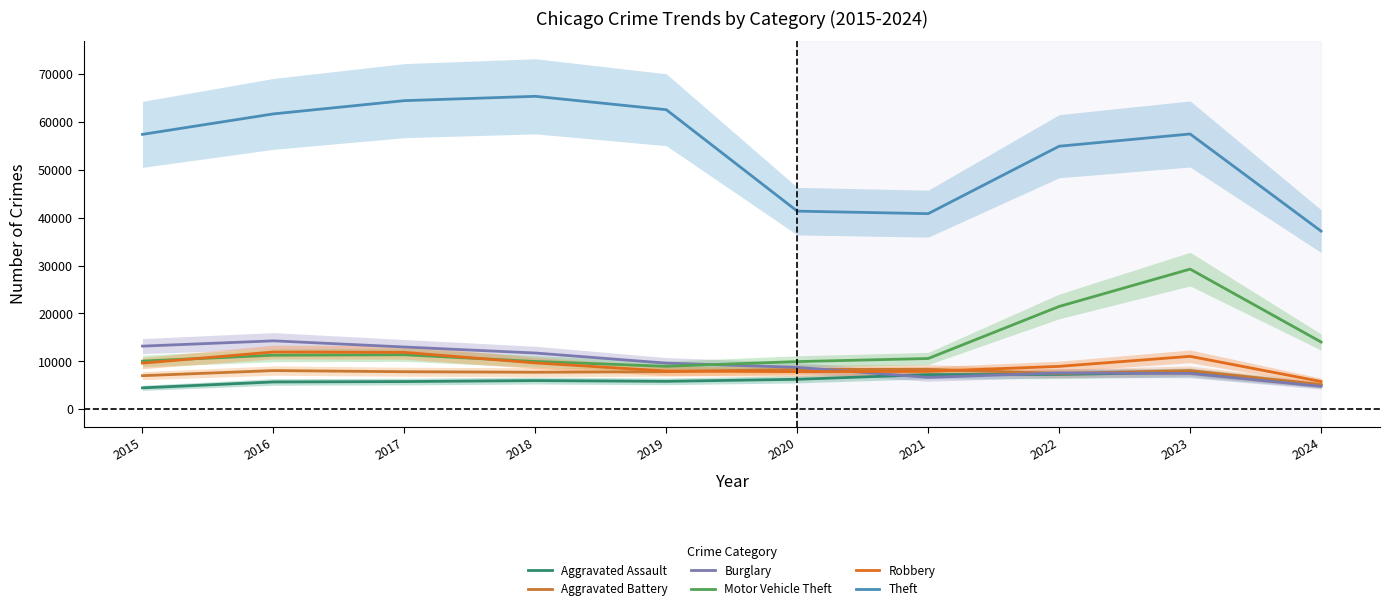

Does the chart have visible grid lines?

No